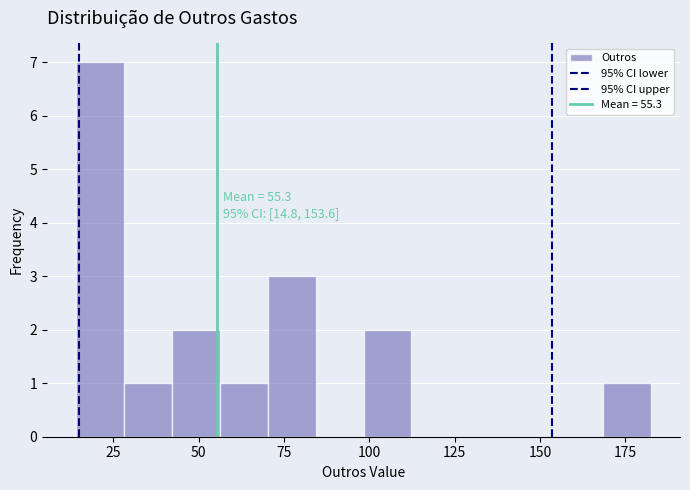

Around what value on the x-axis is the tallest bar? Give the approximate position of its centre, as read against the axis.

20